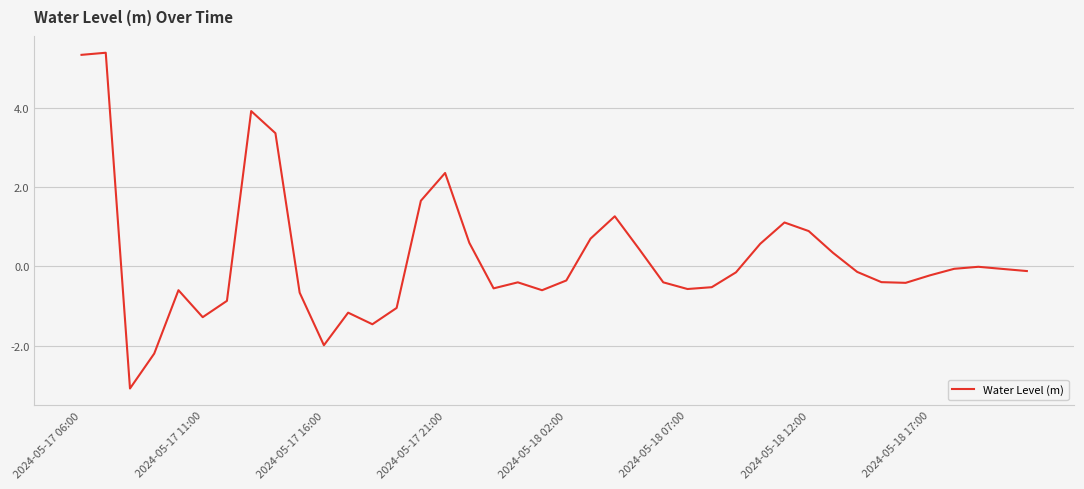

What is the maximum value shown in the chart?

5.4